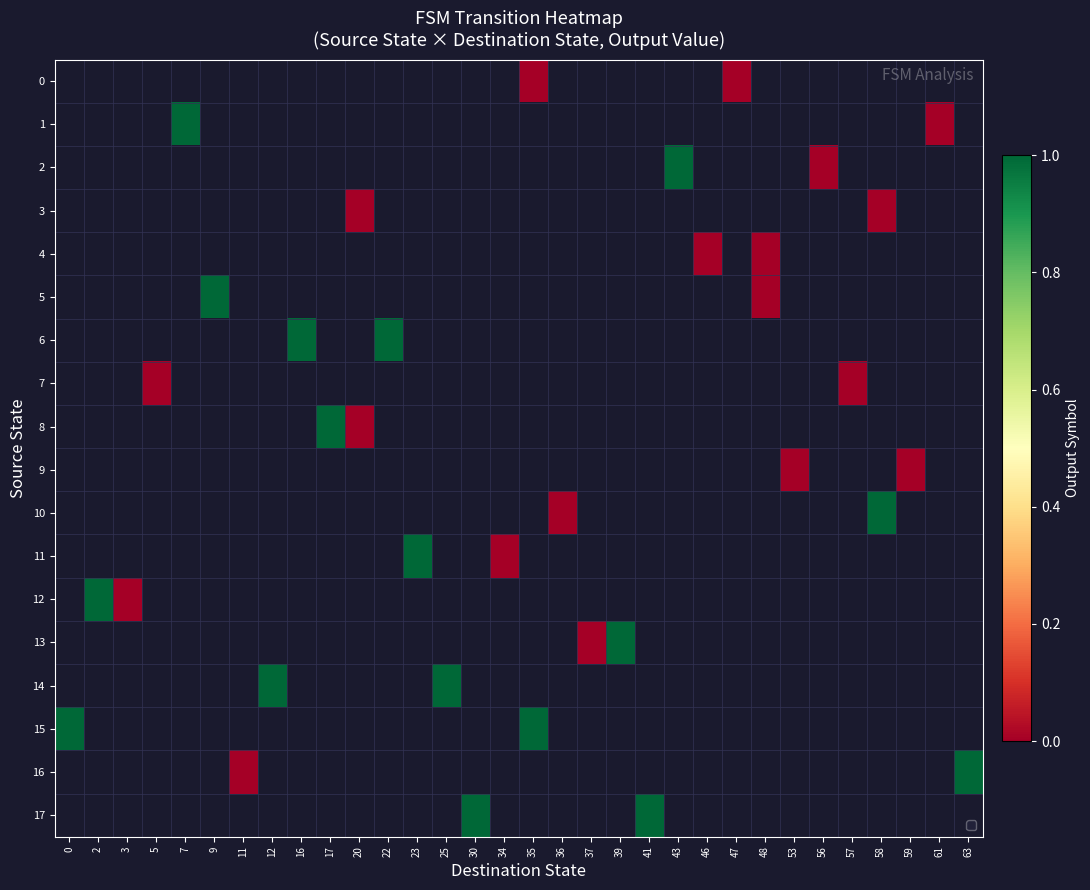

Is the value of row_3 at 25 greater than the value of row_2 at 37?

No